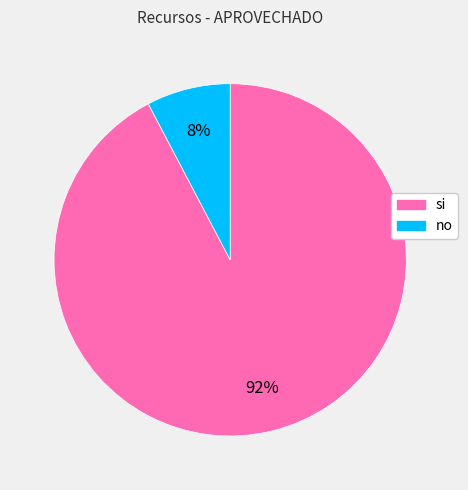

To the nearest percent, what percentage of the pie is si?

92%